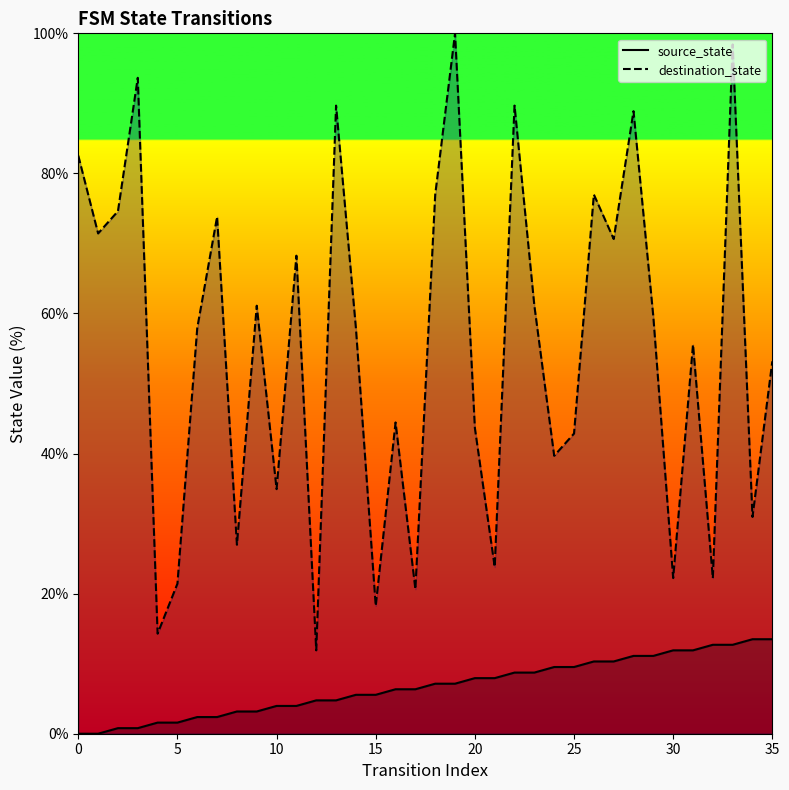

Where is destination_state nearest to the value 55?

31